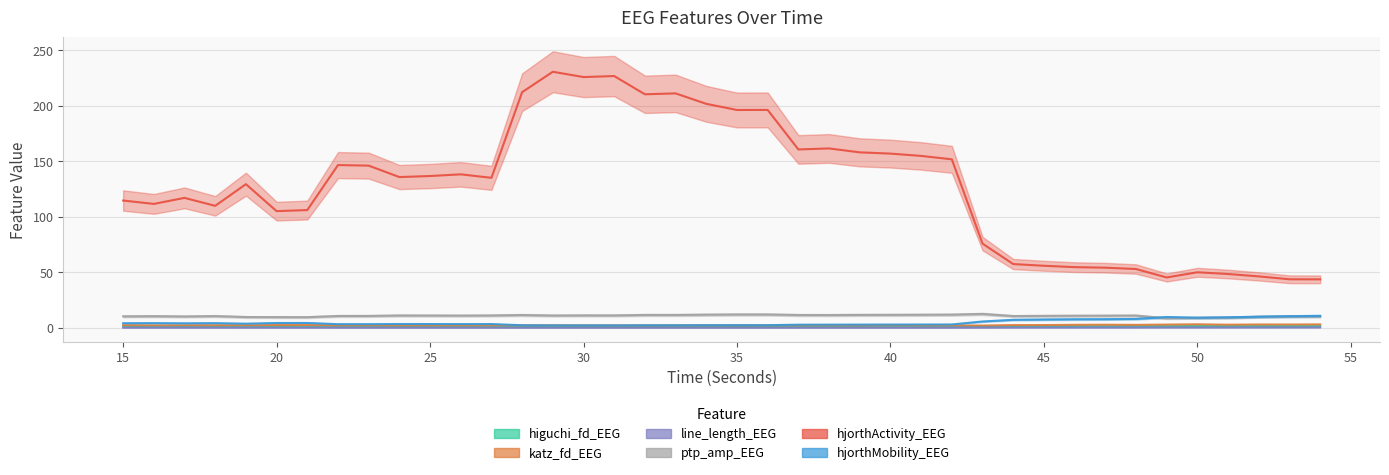

What is the value of the katz_fd_EEG point at the 32nd from the left?

2.8